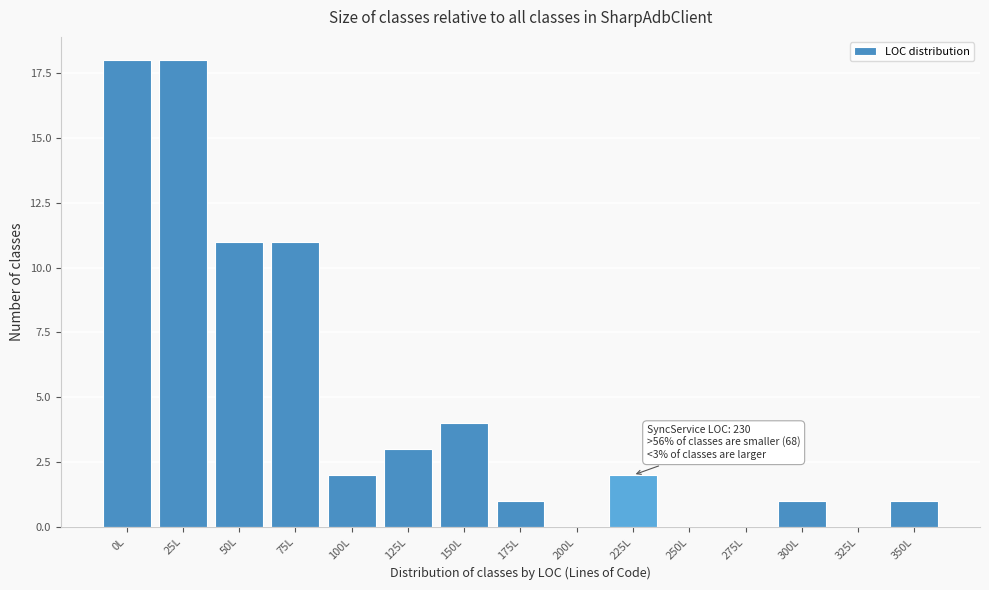

Reading left to right, list all the values displayed in this chart.

0L=18	25L=18	50L=11	75L=11	100L=2	125L=3	150L=4	175L=1	200L=0	225L=2	250L=0	275L=0	300L=1	325L=0	350L=1